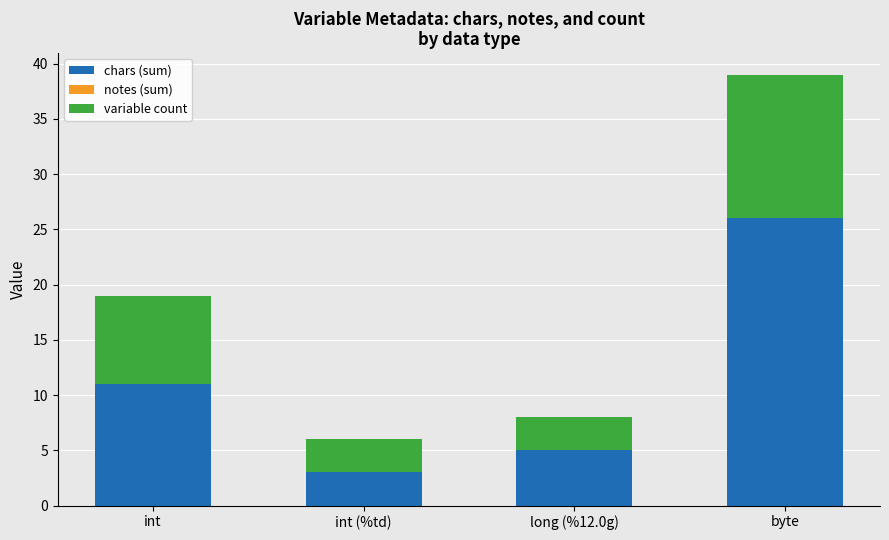

True or false: chars (sum) has a value of 1 at int (%td).

False